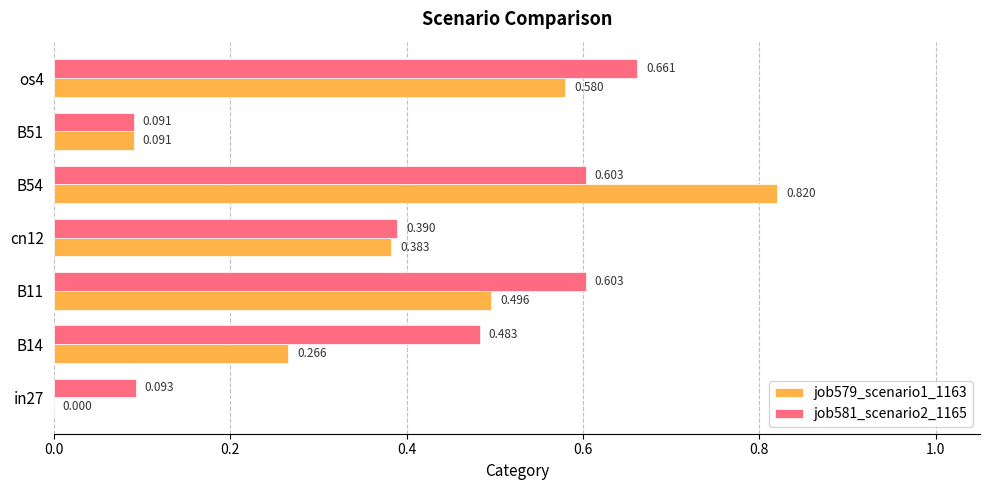

What are all the series names shown in the legend?

job579_scenario1_1163, job581_scenario2_1165